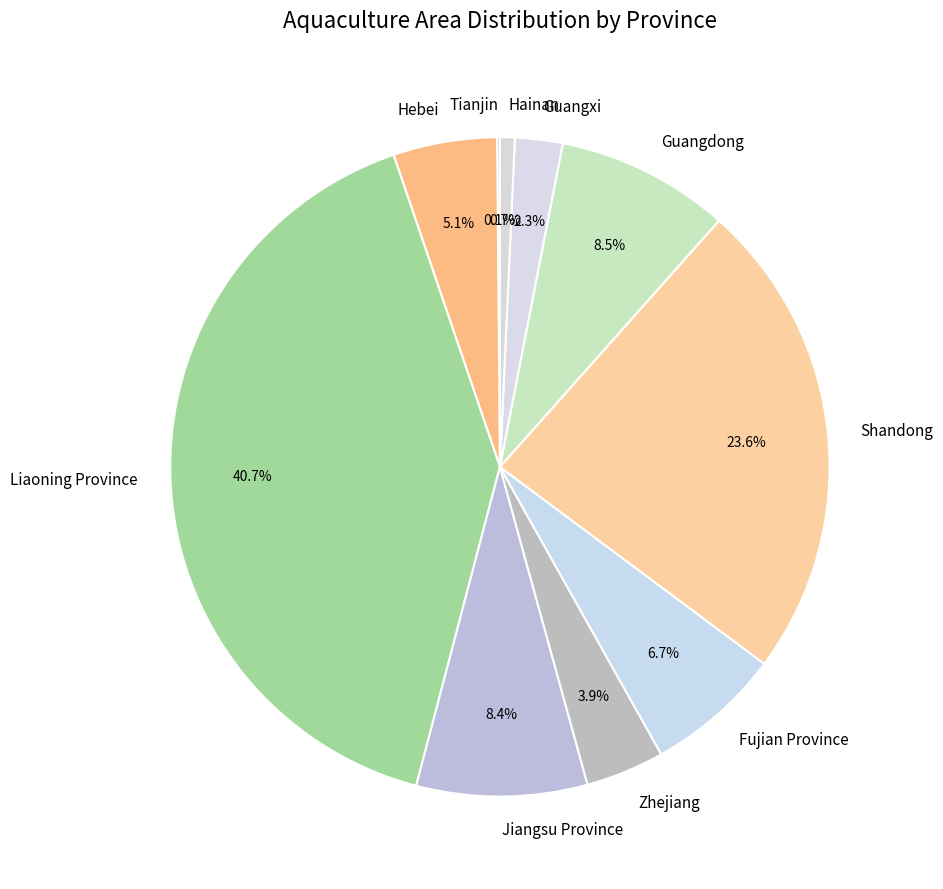

What is the total percentage of Liaoning Province and Guangxi?

43.0%